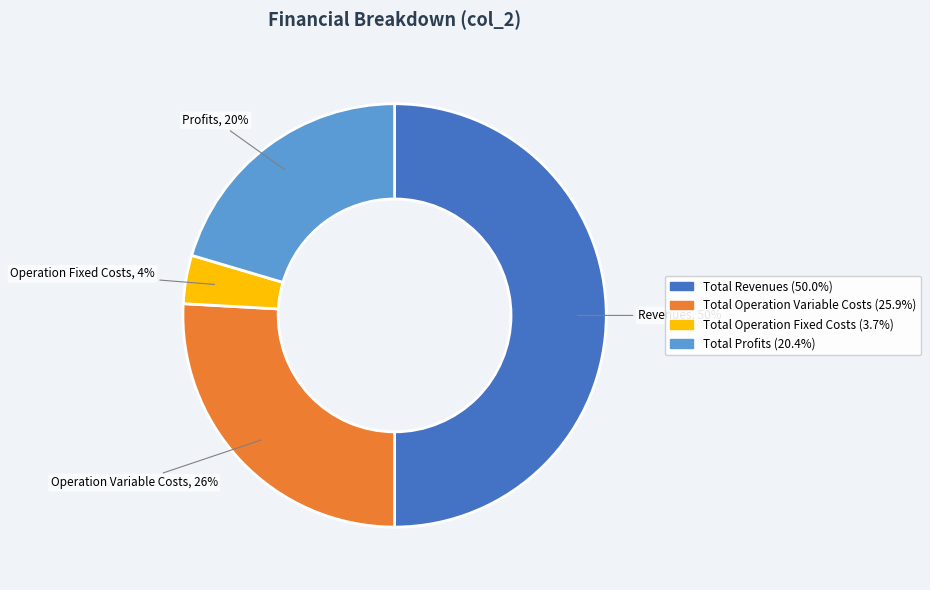

To the nearest percent, what is the difference between the largest and smallest slice percentages?

46%